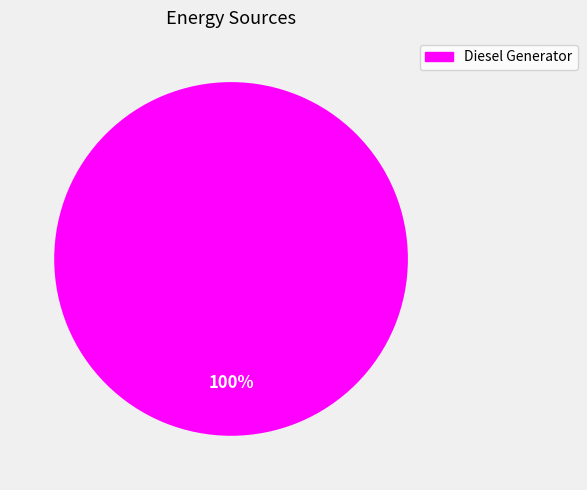

Does any single category account for the majority?

Yes